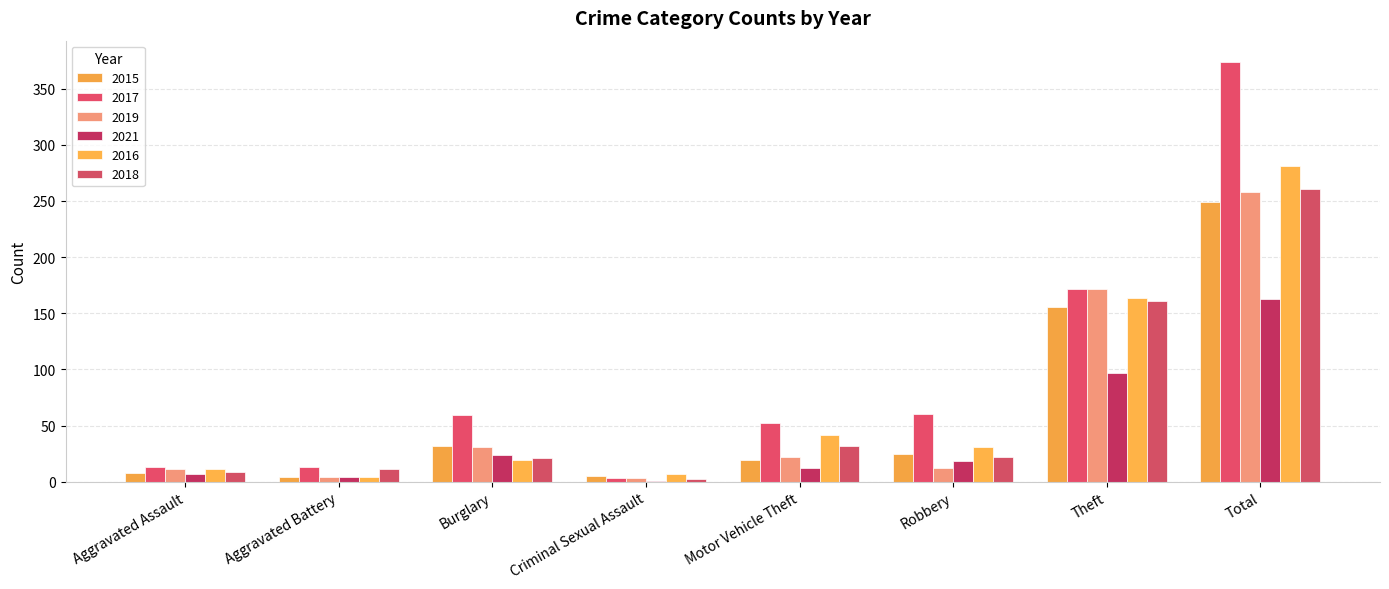

Which series has the largest range (max minus min)?

2017